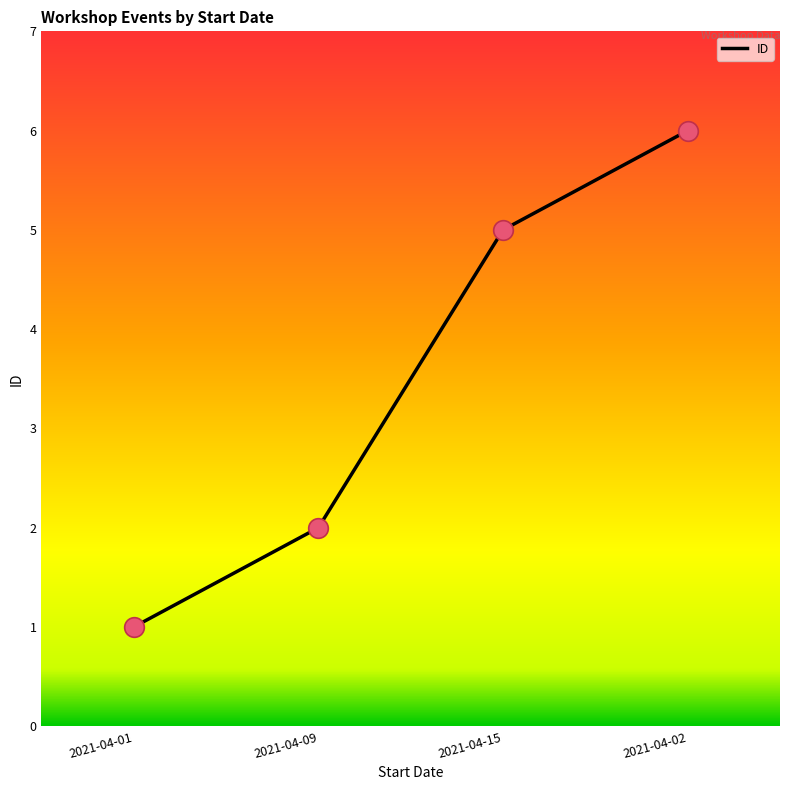

What is the ratio of the value at 2021-04-09 to the value at 2021-04-01?

2.0